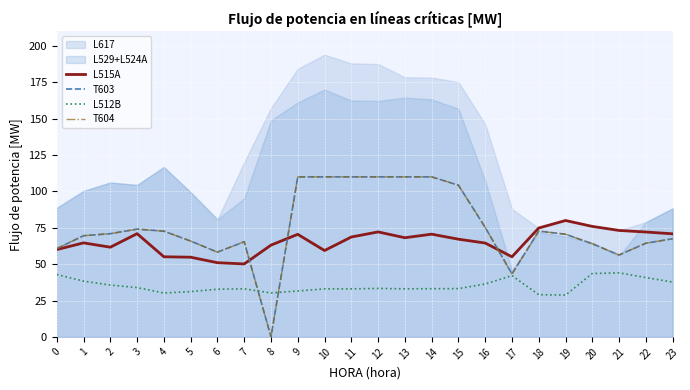

True or false: T604 and L512B intersect in this chart.

True